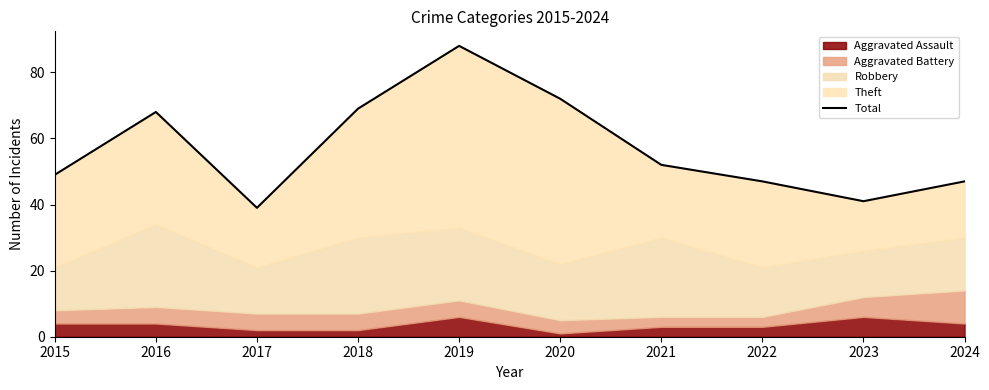

List the labels in order of value, smallest first.

2017, 2023, 2022, 2024, 2015, 2021, 2016, 2018, 2020, 2019